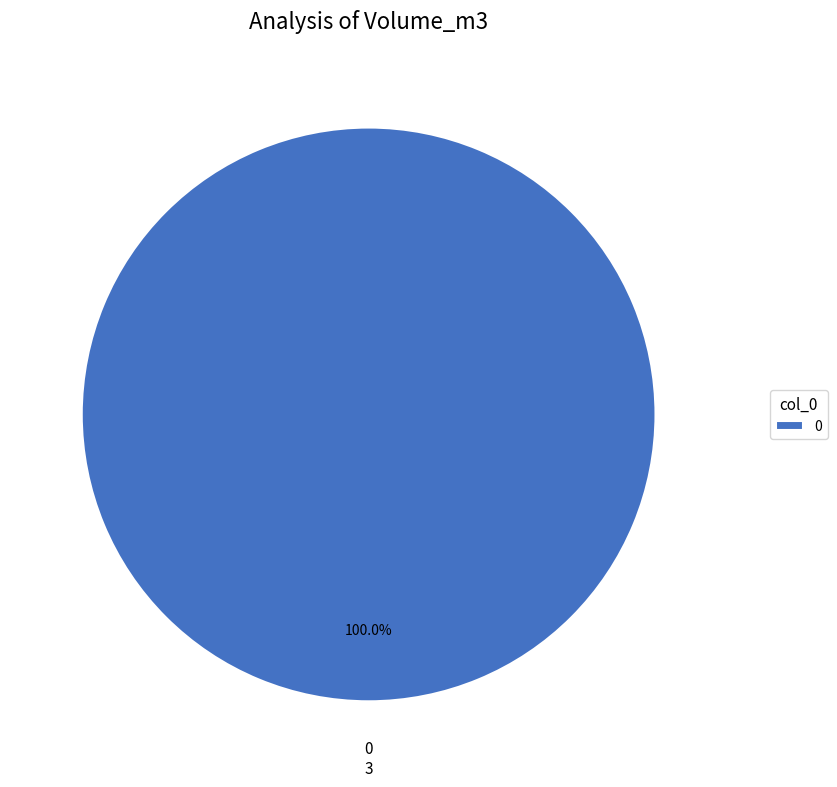

How many slices are in this pie chart?

1